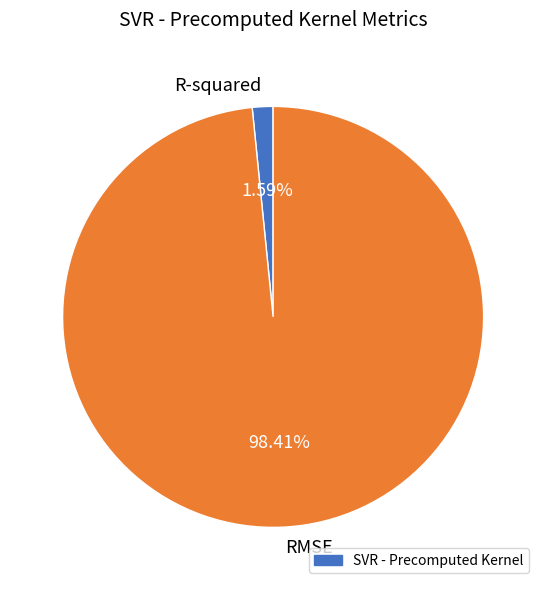

Is R-squared the majority of the pie?

No